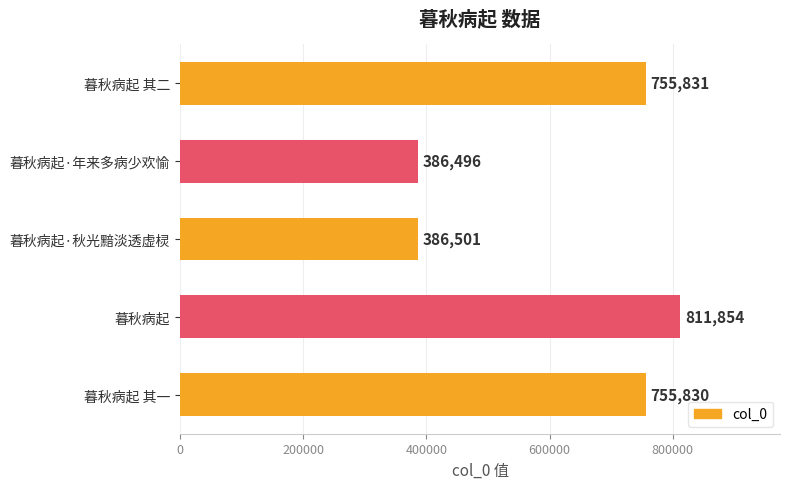

Is it true that the value at 暮秋病起·秋光黯淡透虚棂 is 564341?

False